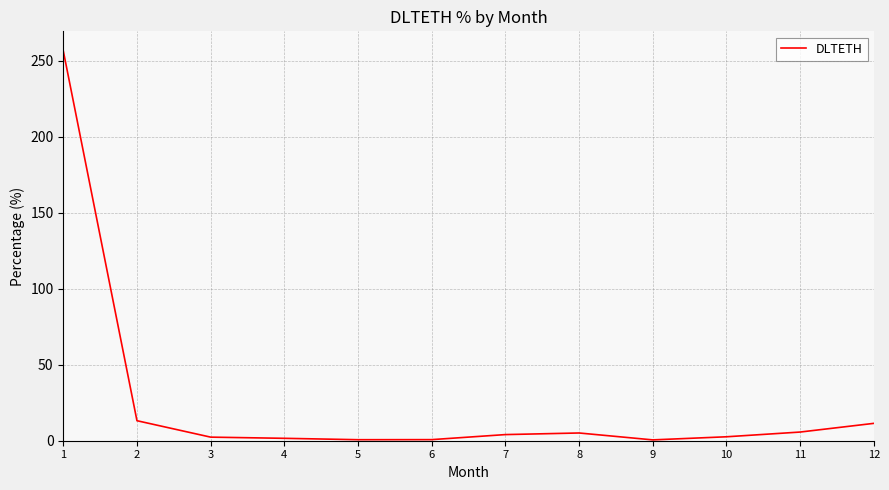

What is the change in value from 2 to 7?

-9.1